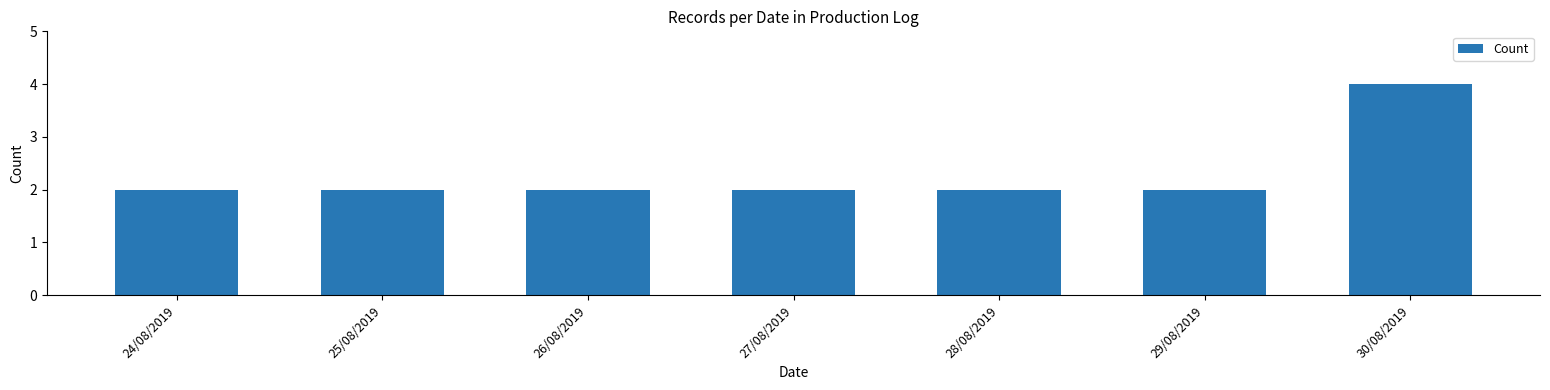

Reading right to left, what are all the values shown in this chart?

30/08/2019=4	29/08/2019=2	28/08/2019=2	27/08/2019=2	26/08/2019=2	25/08/2019=2	24/08/2019=2